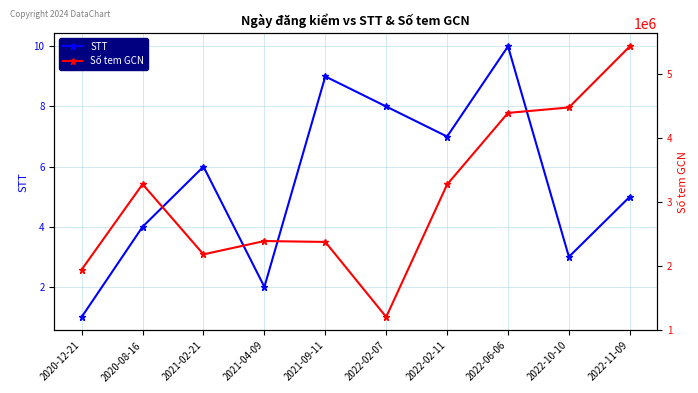

At which label does Số tem GCN first exceed 3277920?

2020-08-16